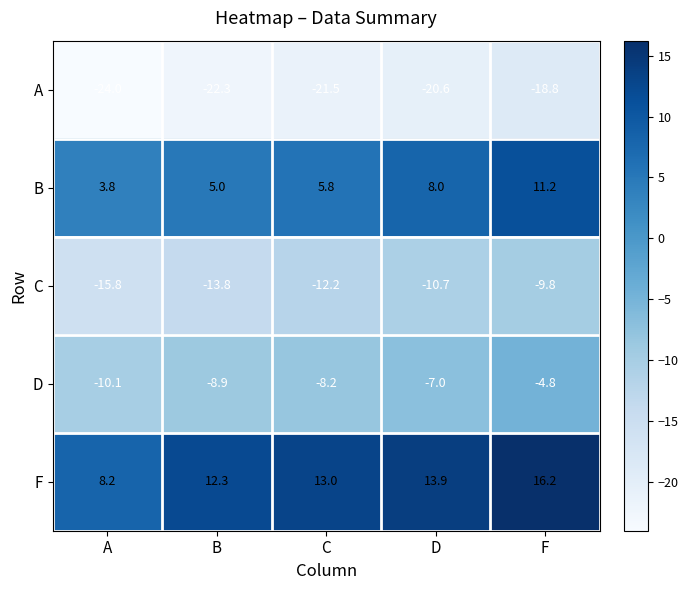

At which category is the sum across all series the highest?

F